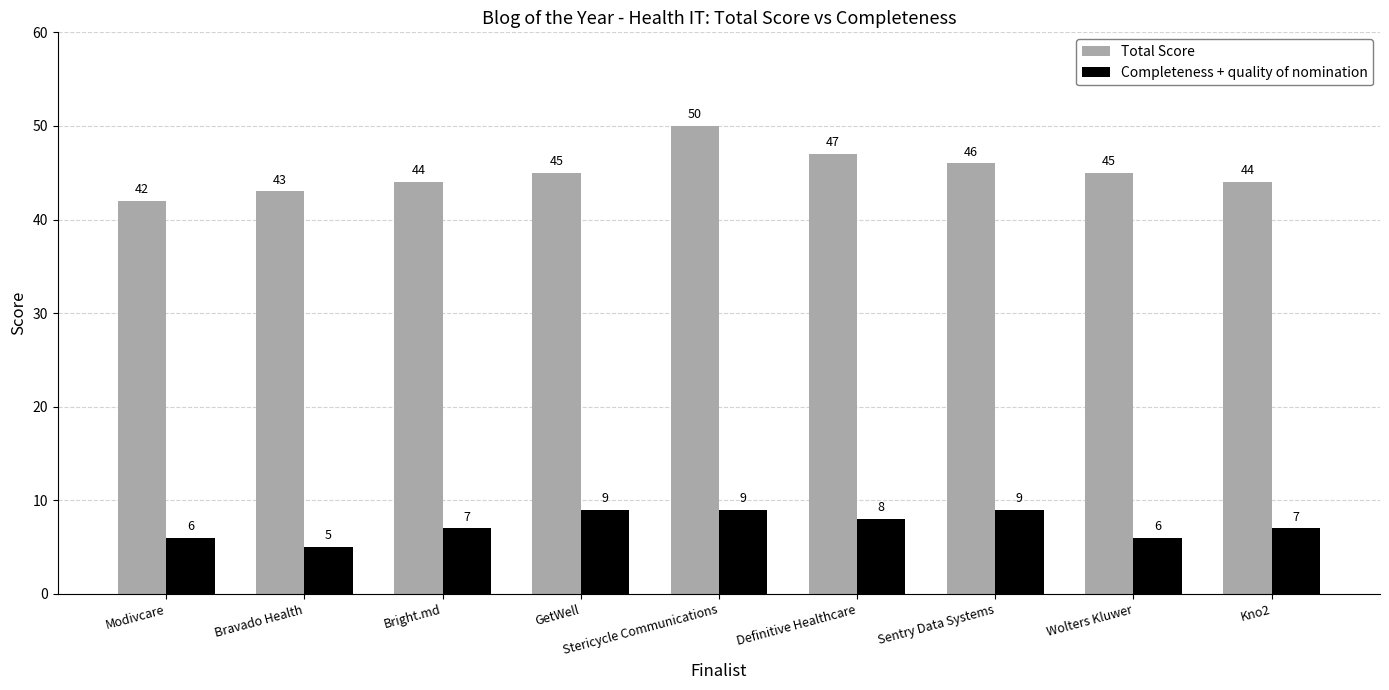

The Total Score series shows 42 at Modivcare. True or false?

True